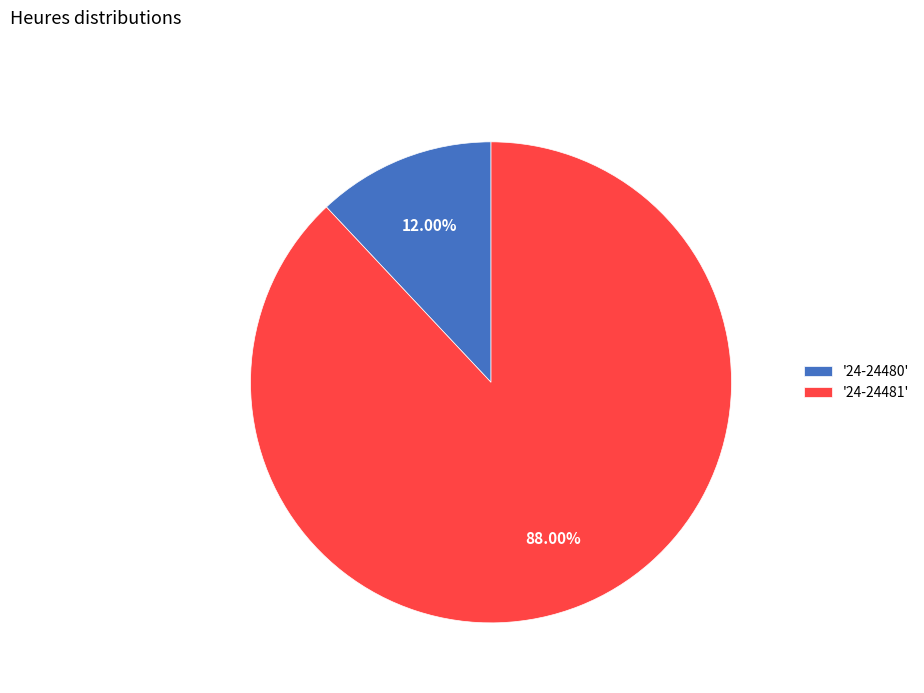

What is the majority slice?

'24-24481'